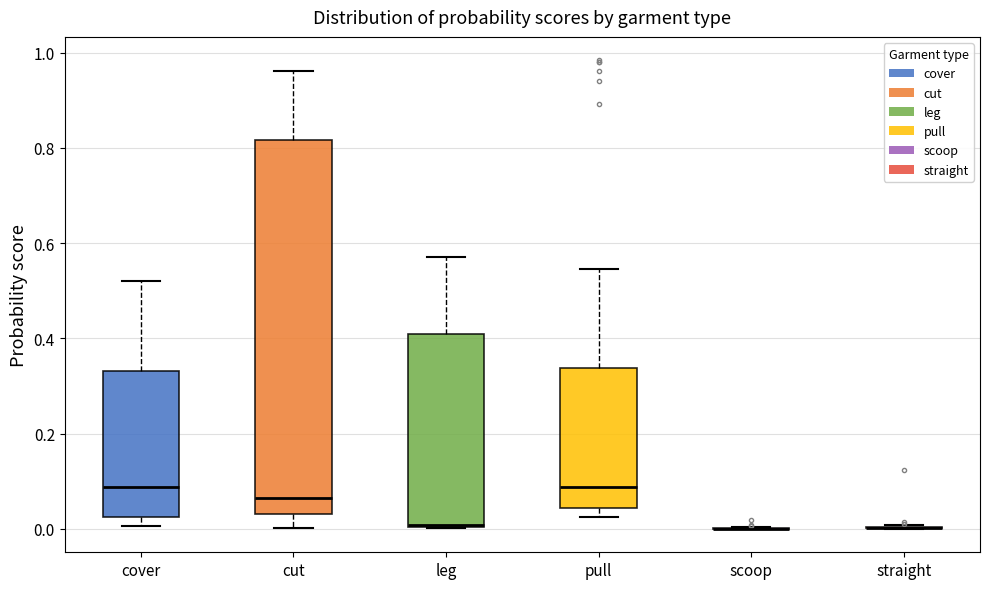

Where does the median line of the box for pull sit on the y-axis? The values are not printed on the chart, so give them approximately, as read against the axis.

0.08